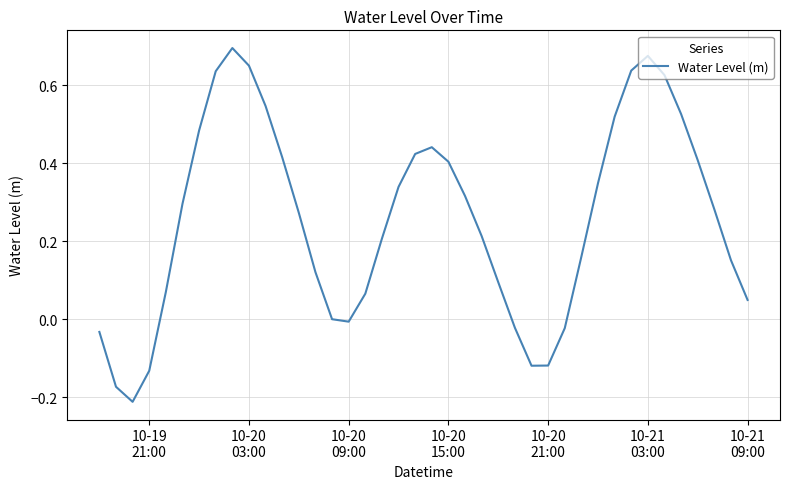

What is the difference between the maximum and minimum values?

0.9